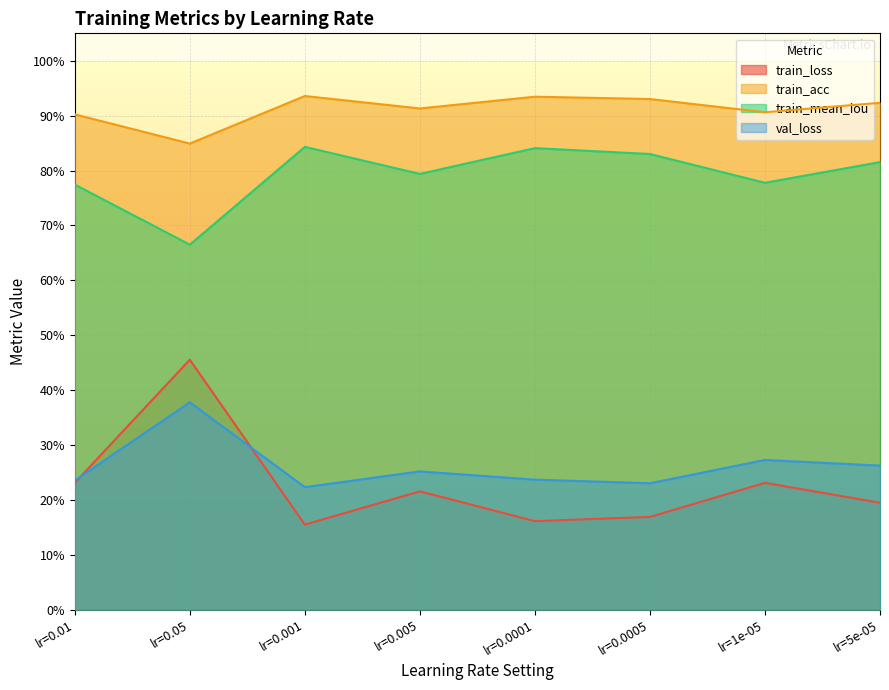

At lr=0.05, list the series in order from largest to smallest.

train_acc, train_mean_iou, train_loss, val_loss